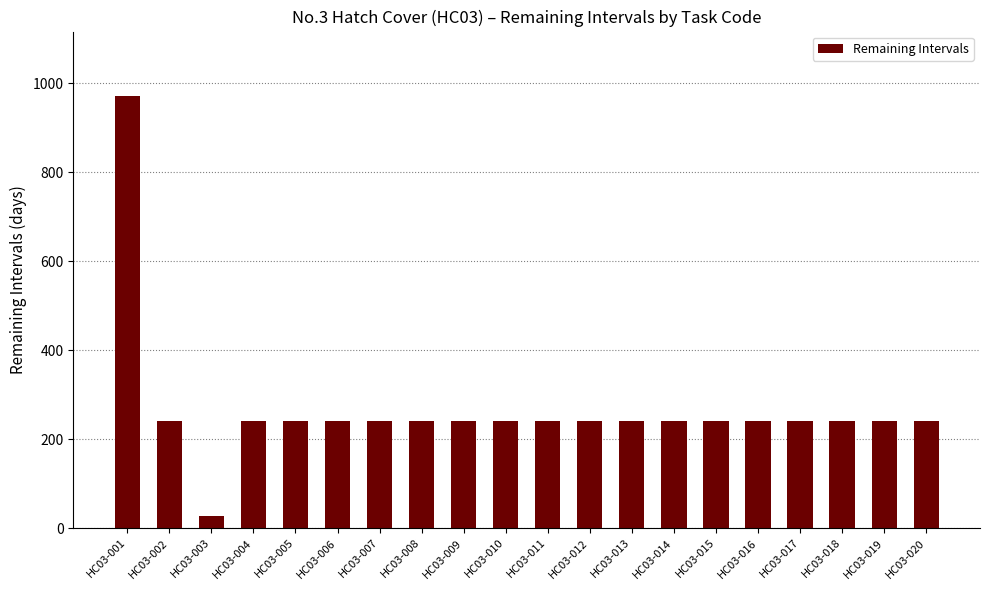

How many bars are there in total?

20